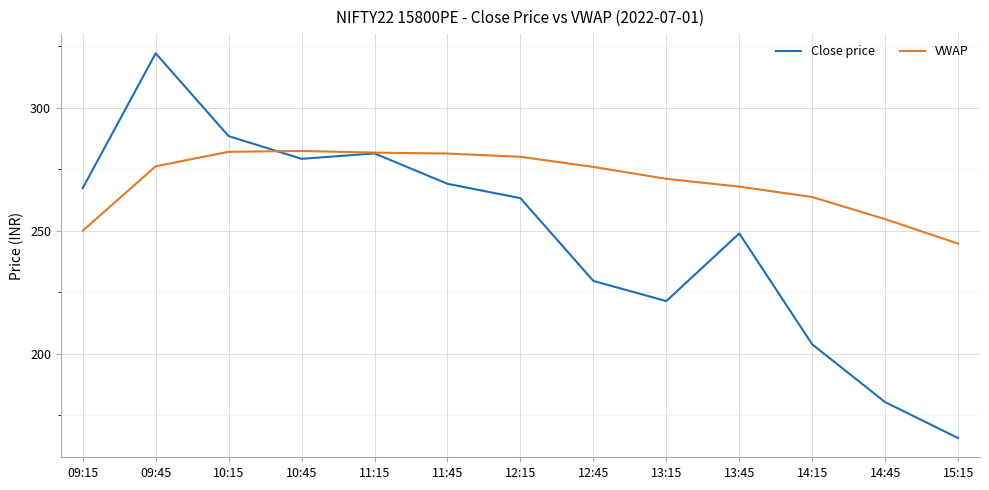

Where is Close price nearest to the value 243?

13:45